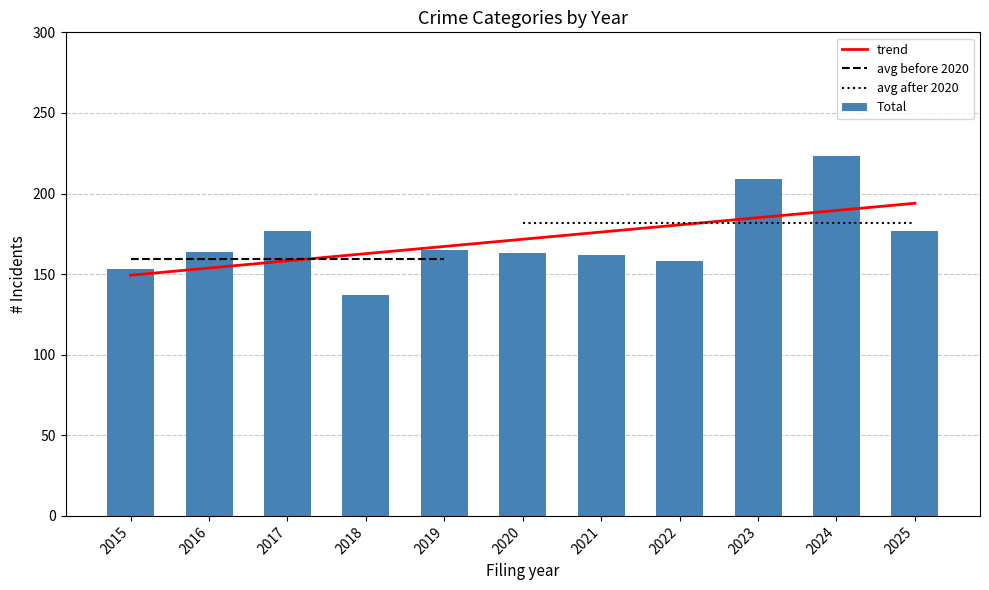

Rank the series by their average value, from lowest to highest.

Total, trend